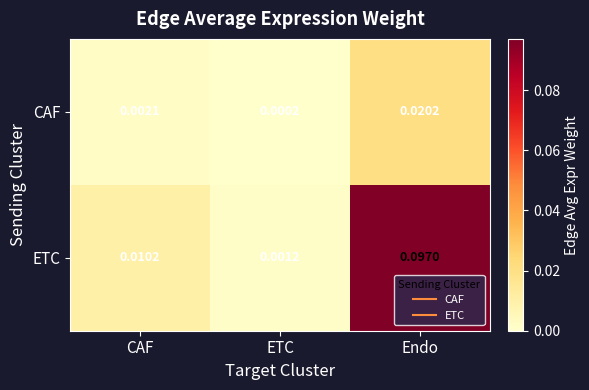

Rank the series by their maximum value, from lowest to highest.

CAF, ETC